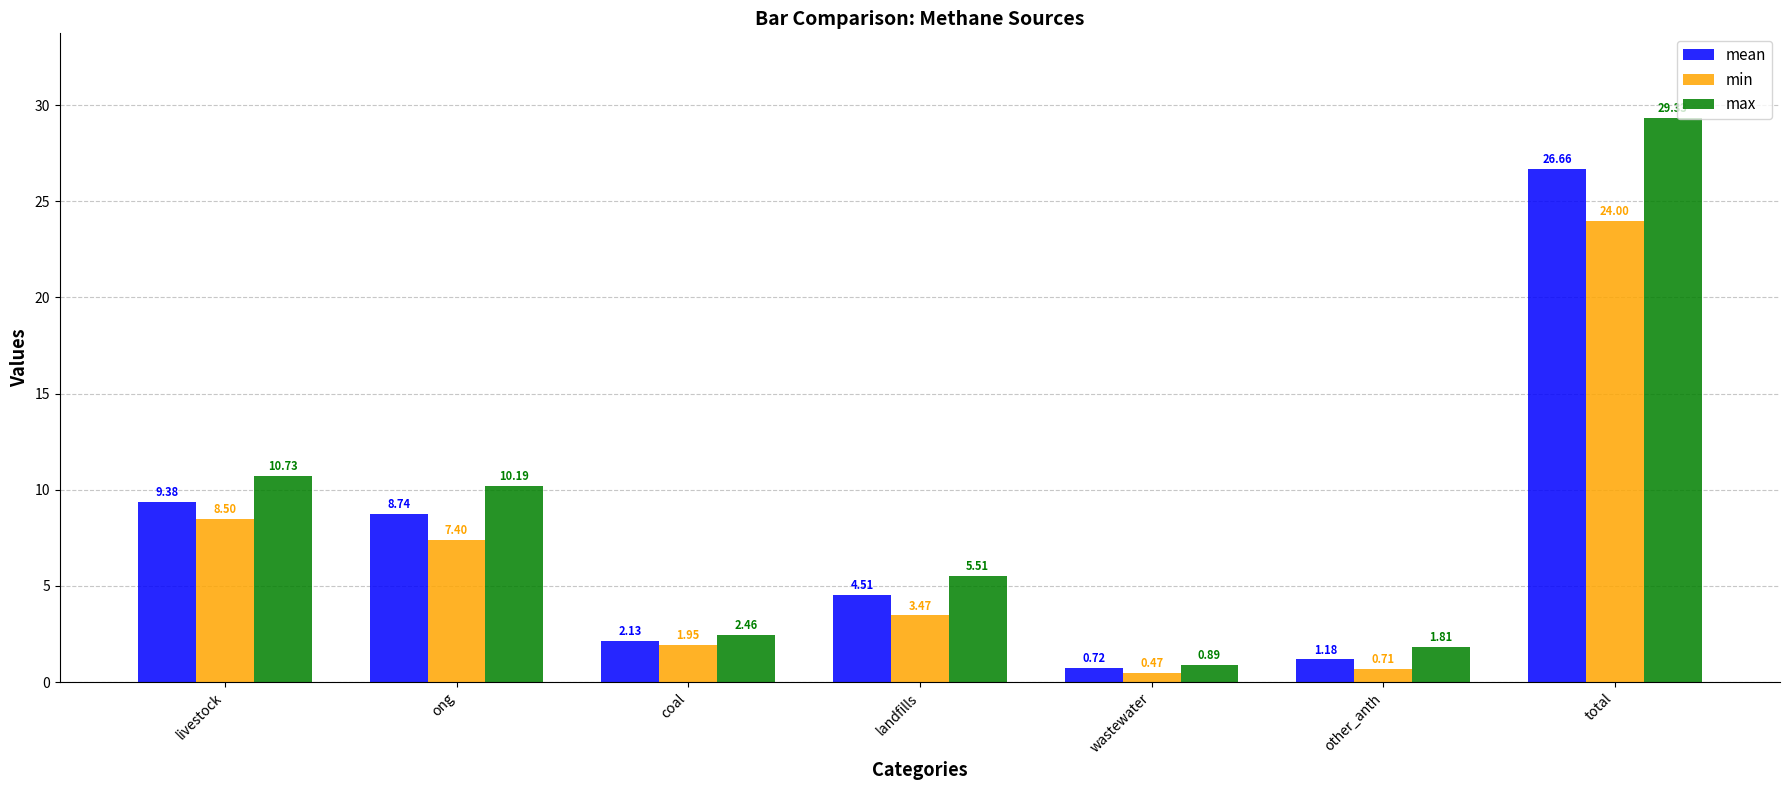

What is the total value across all series at landfills?

13.5